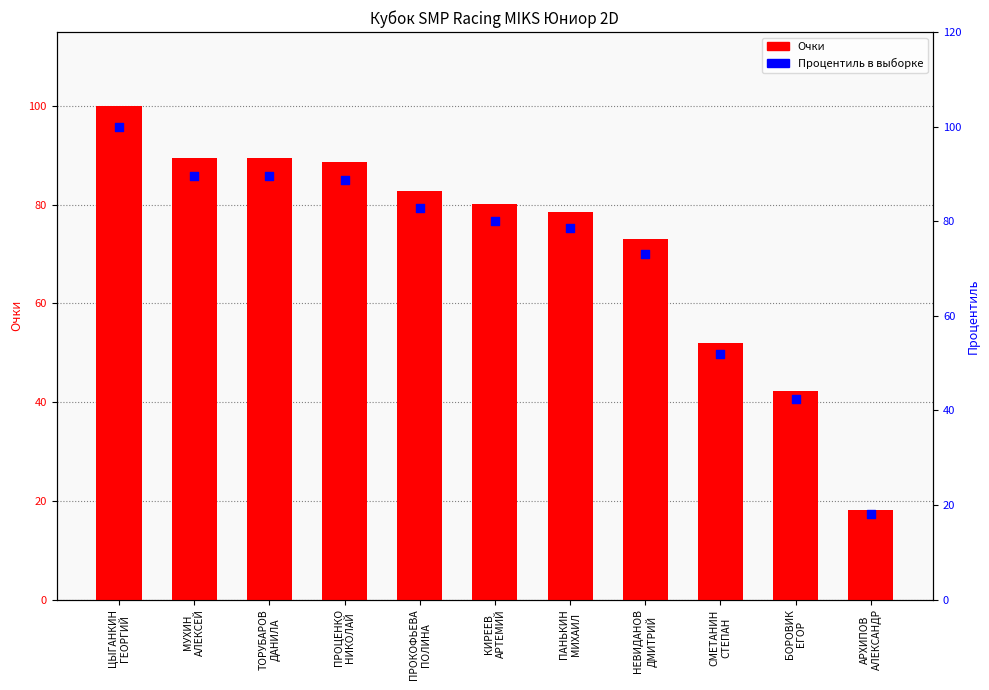

Which series has the largest total across all categories?

Очки